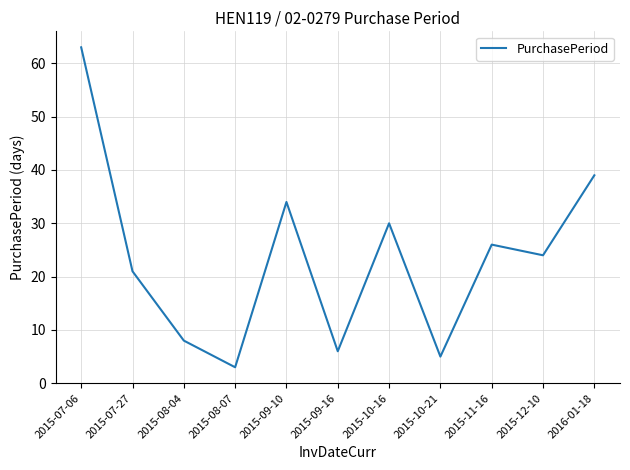

What is the change in value from 2015-07-27 to 2015-11-16?

+5